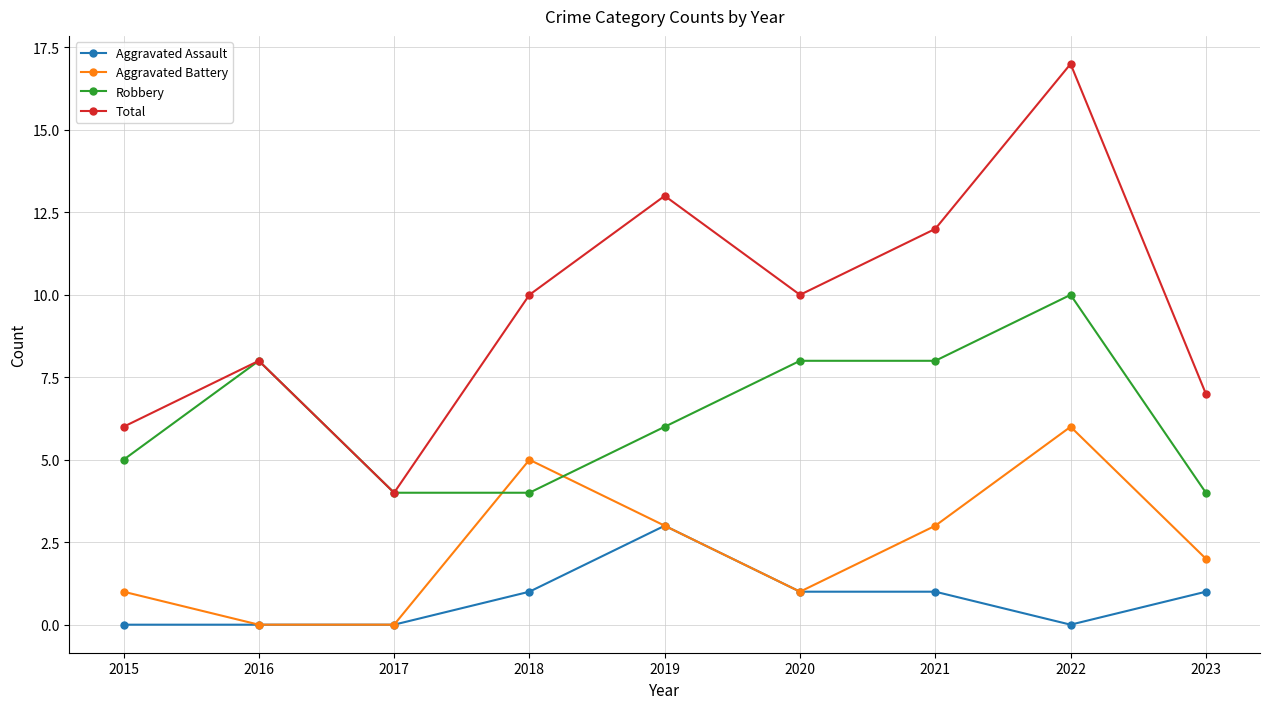

Is it true that Total equals 17 at 2022?

True